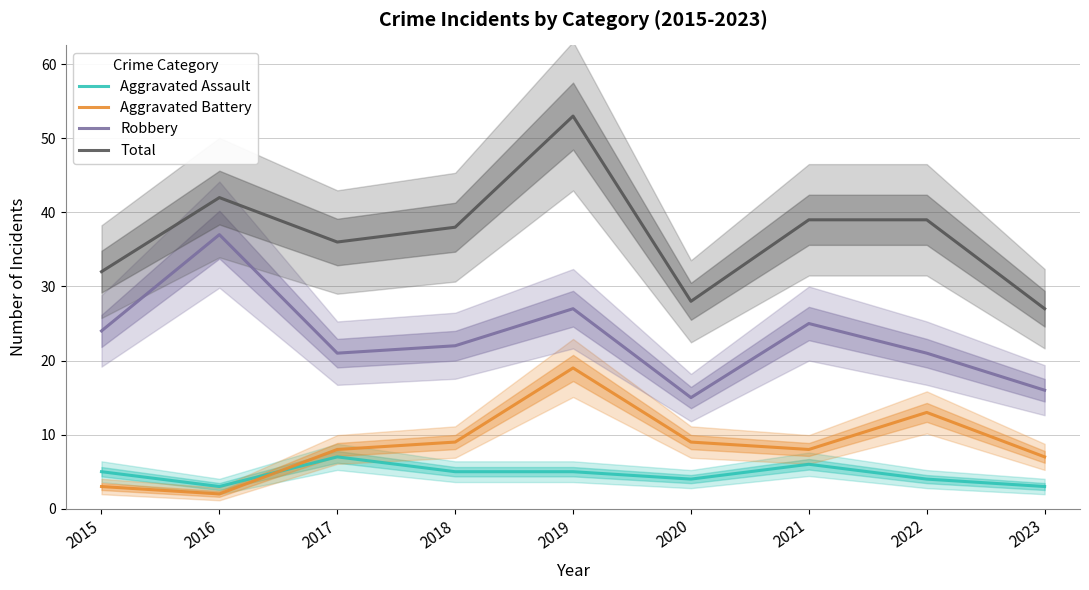

At how many categories does at least one series exceed 17?

9